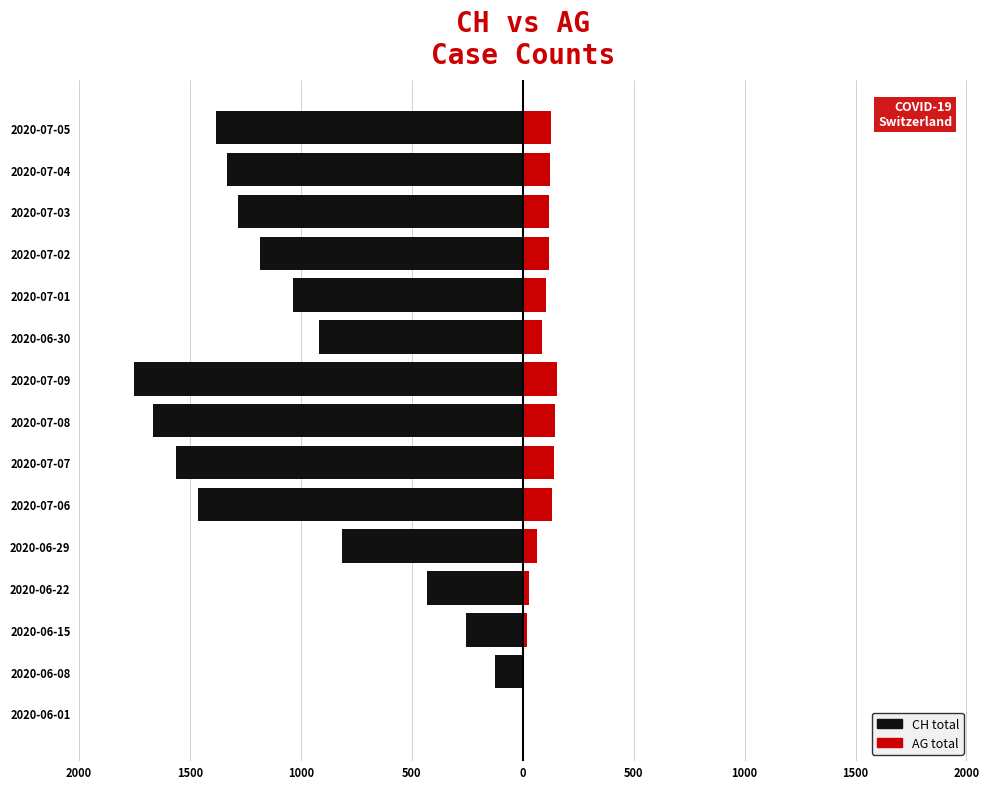

Which series has the largest range (max minus min)?

CH (left)